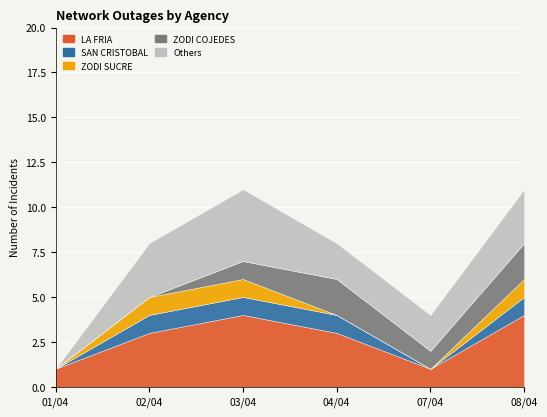

What position from the left is 02/04?

2